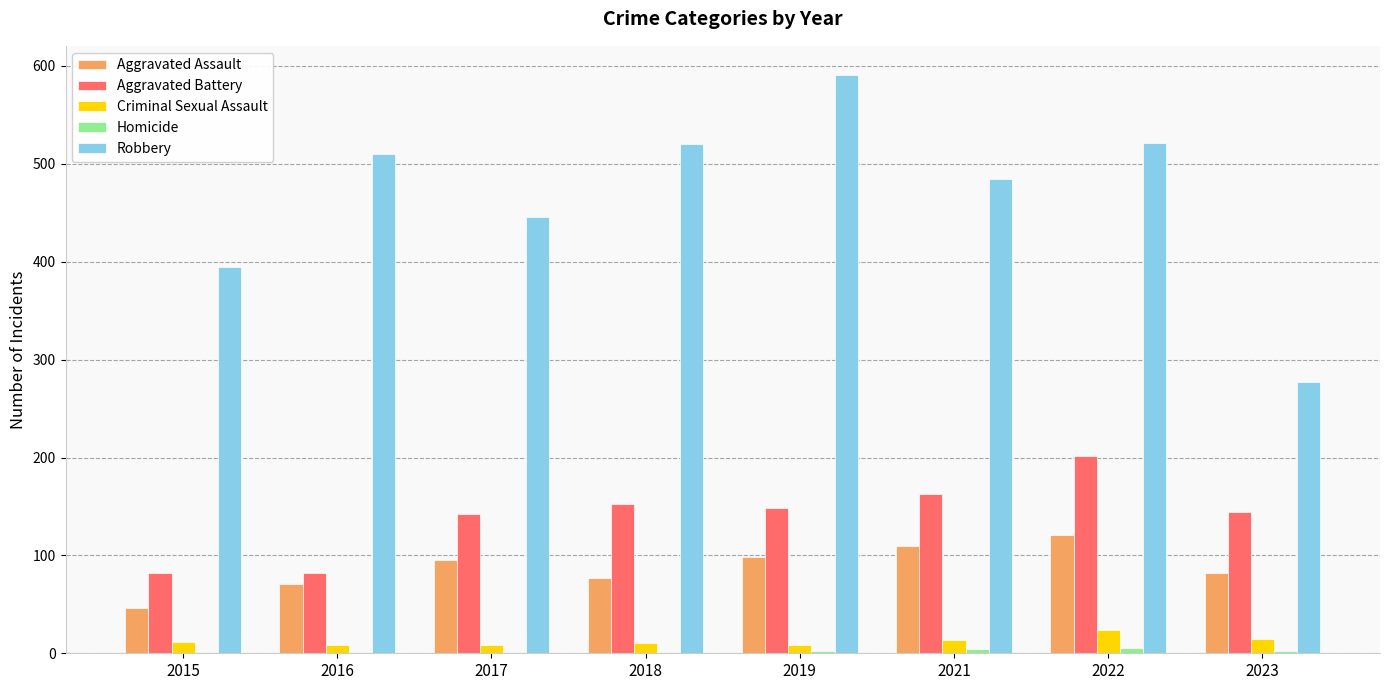

Between 2018 and 2023, which series saw the biggest shift?

Robbery